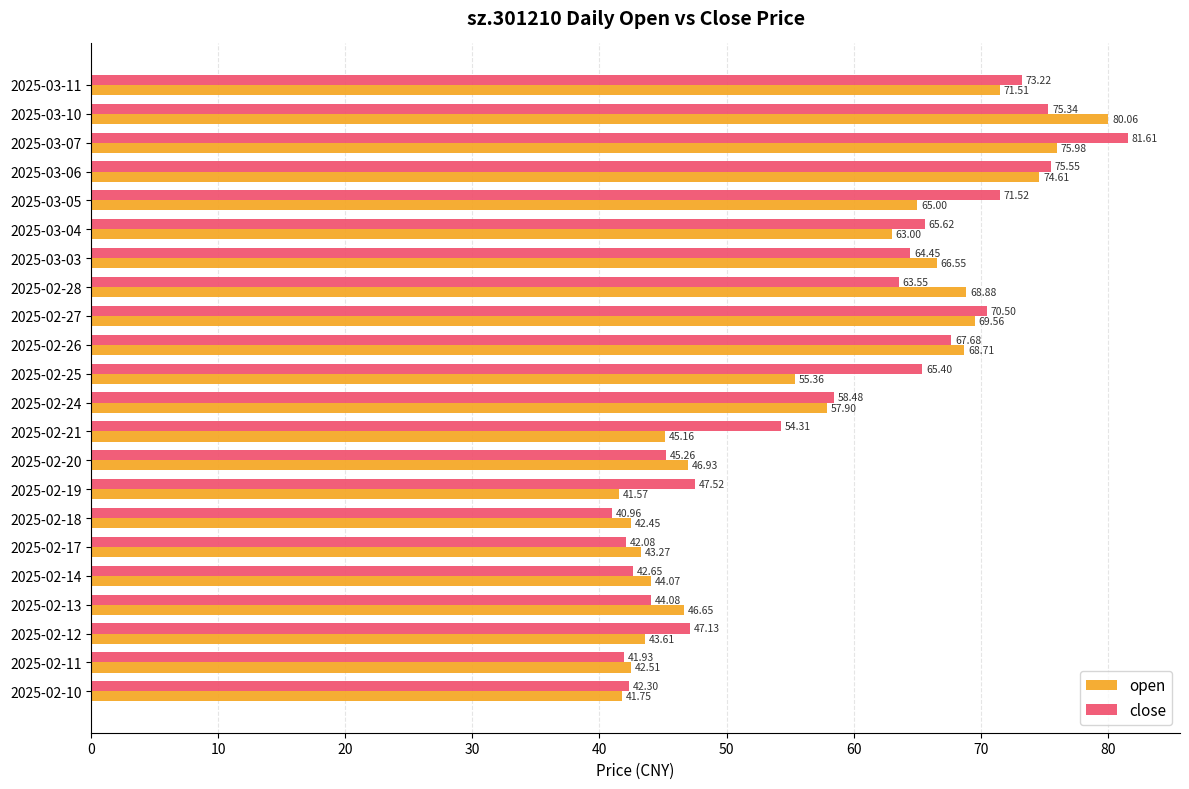

Which series has the largest range (max minus min)?

close